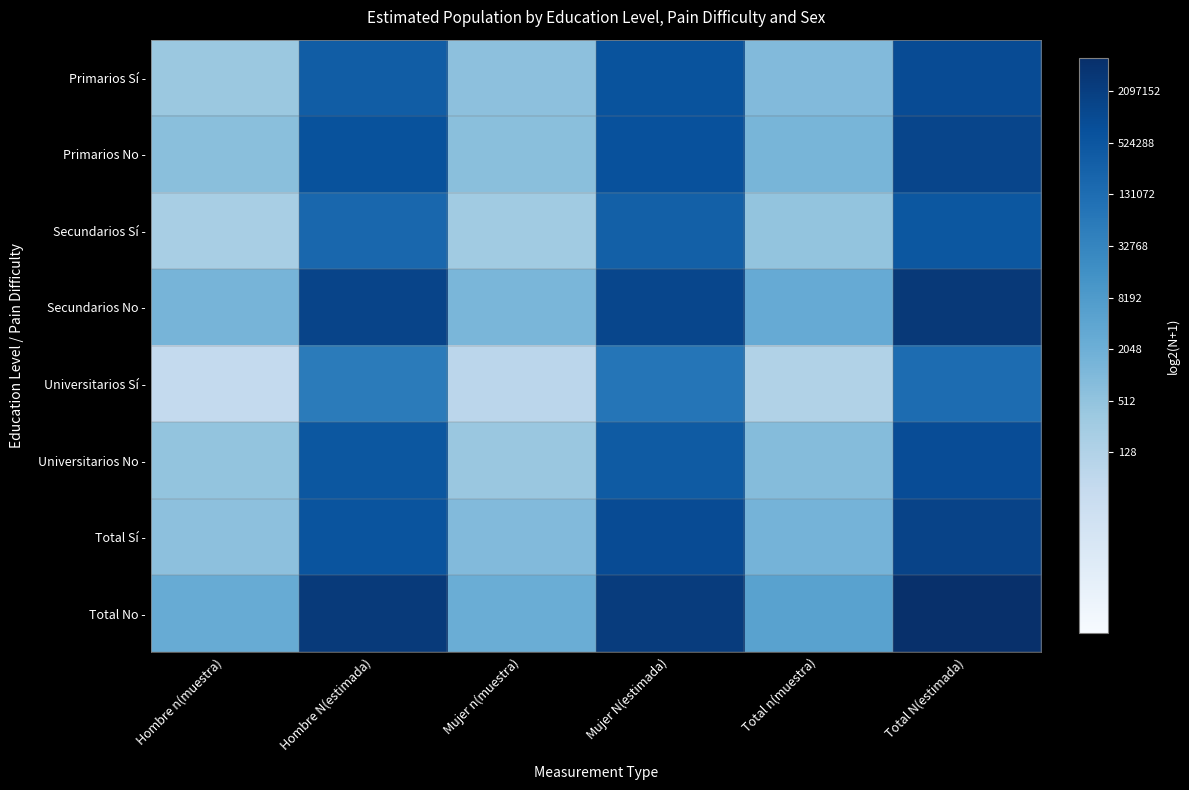

What is the difference between the highest and lowest values at Mujer n(muestra)?

4.9